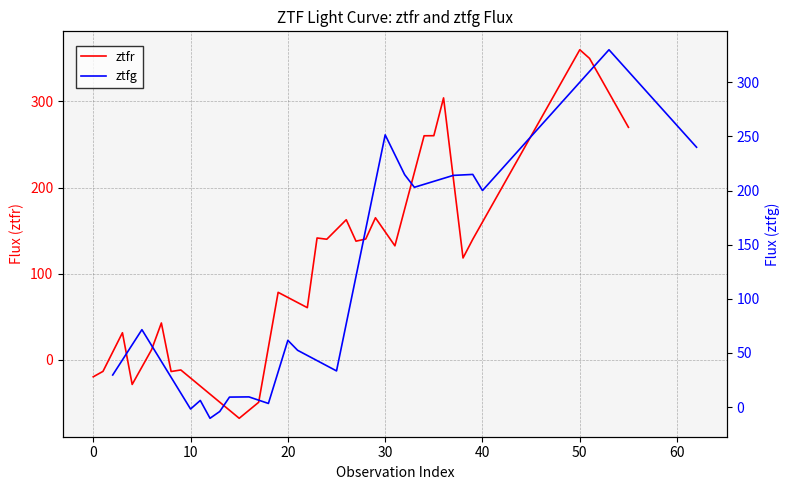

What is the maximum value for ztfr?

360.0